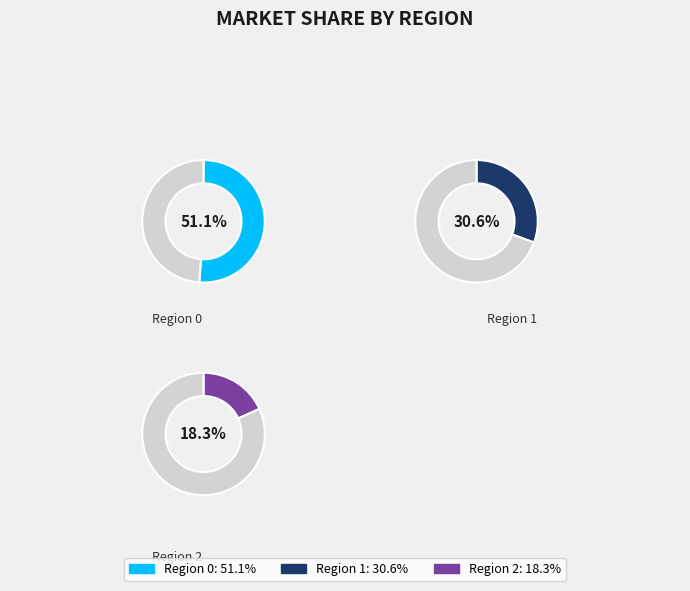

What percentage do 1 and 2 together represent?

48.9%